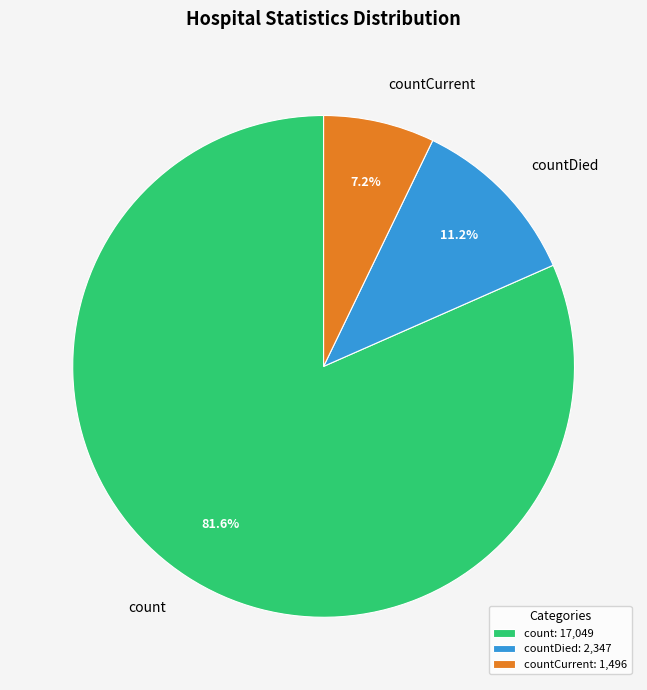

Is countDied the majority of the pie?

No